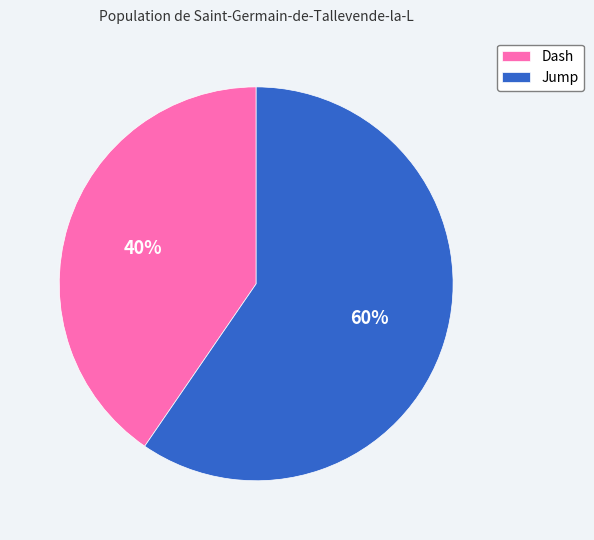

Does Jump account for over 50% of the chart?

Yes